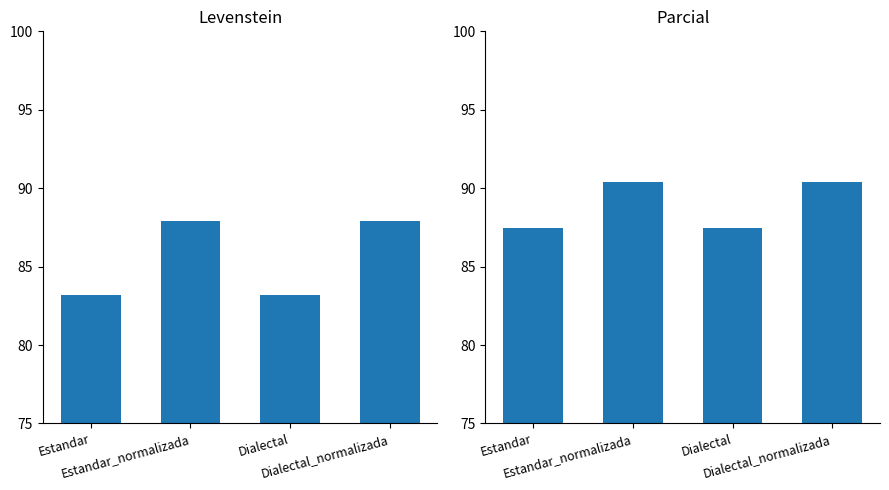

Which category has the highest value across all series?

Estandar_normalizada